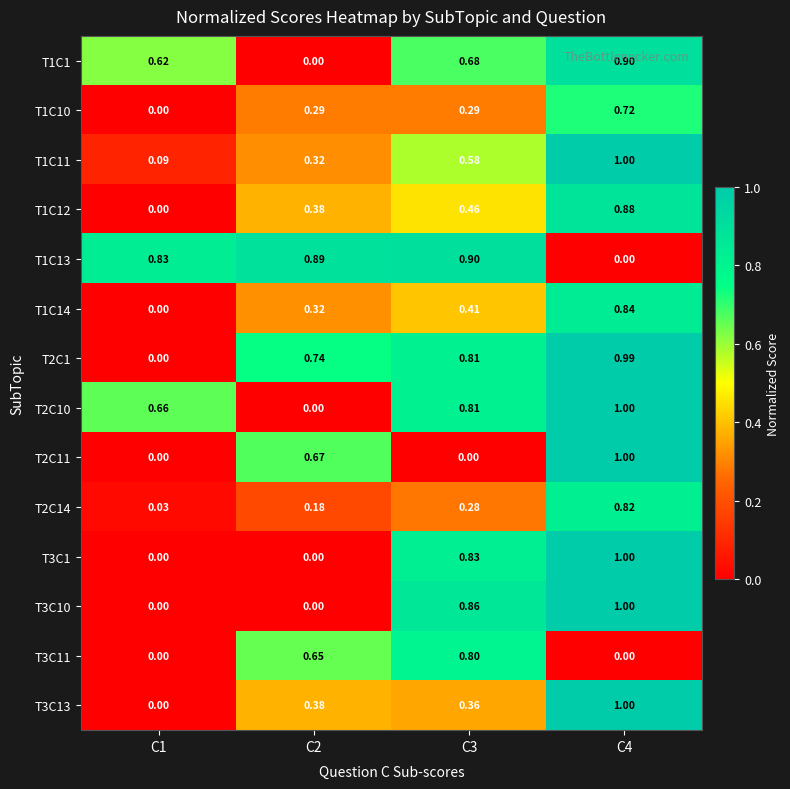

How many values in T1C13 are above zero?

3